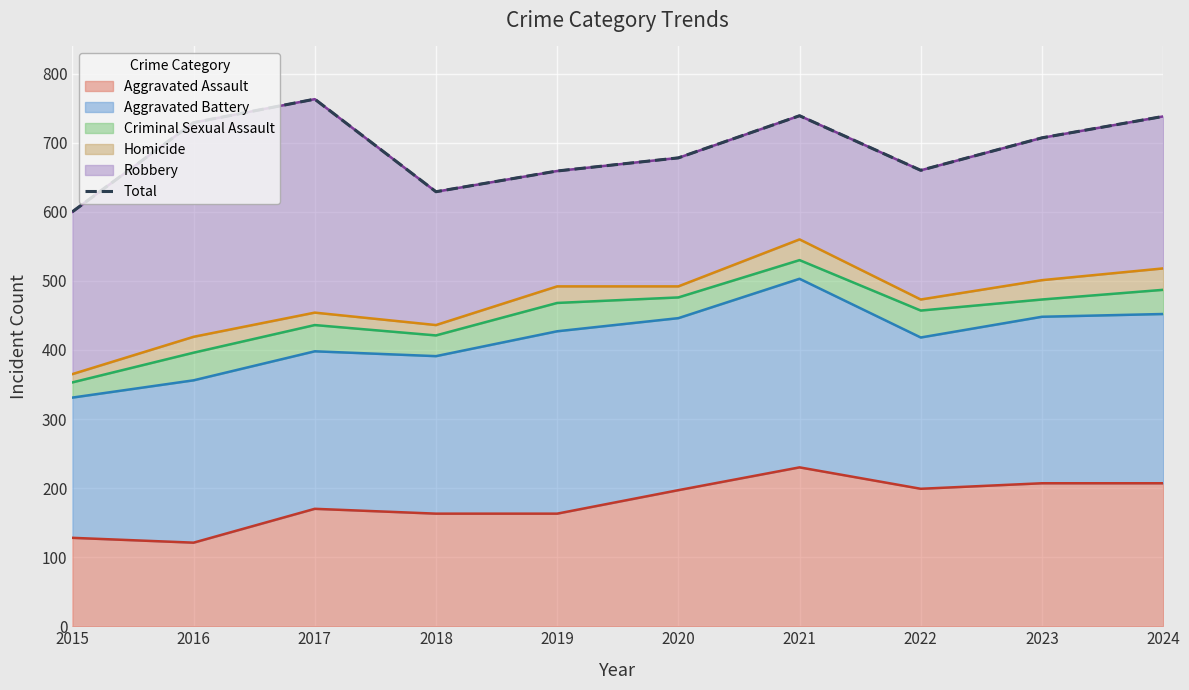

What is the change in value from 2017 to 2019?

-104